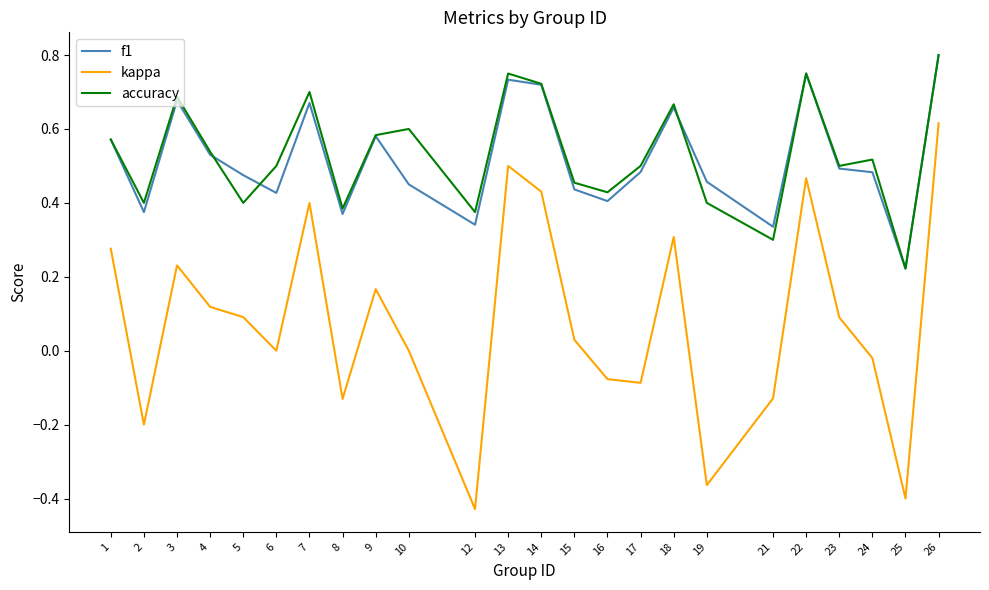

At which category does kappa reach its first local valley?

2